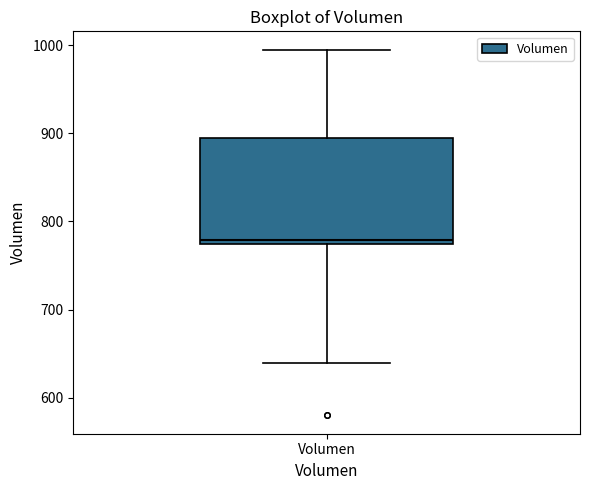

Read this box plot against the y-axis: the position of the median line, the range covered by the box, and the ends of both whiskers. The values are not printed on the chart, so give them approximately, as read against the axis.

median 780, box 770 to 890, whiskers 640 to 1000